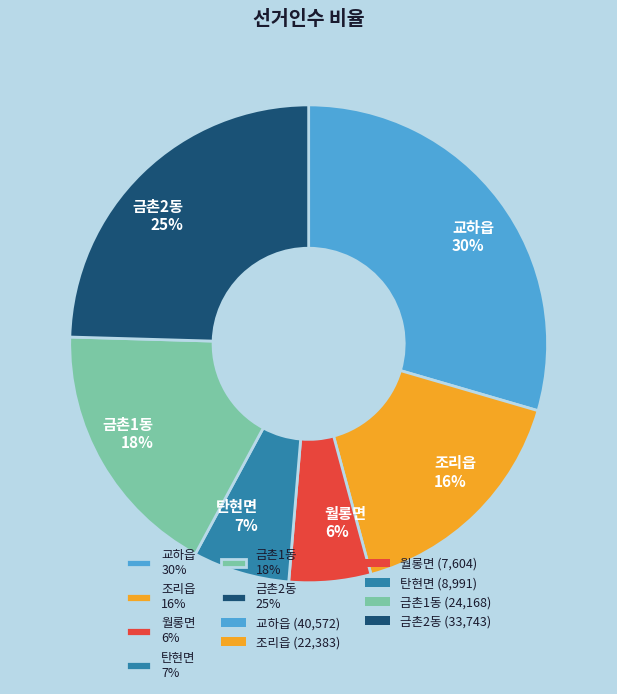

To the nearest percent, what is the difference between the largest and smallest slice percentages?

24%